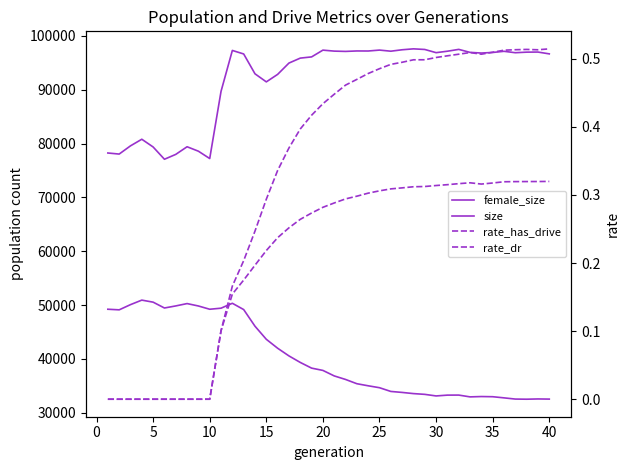

How many lines are shown in the chart?

4